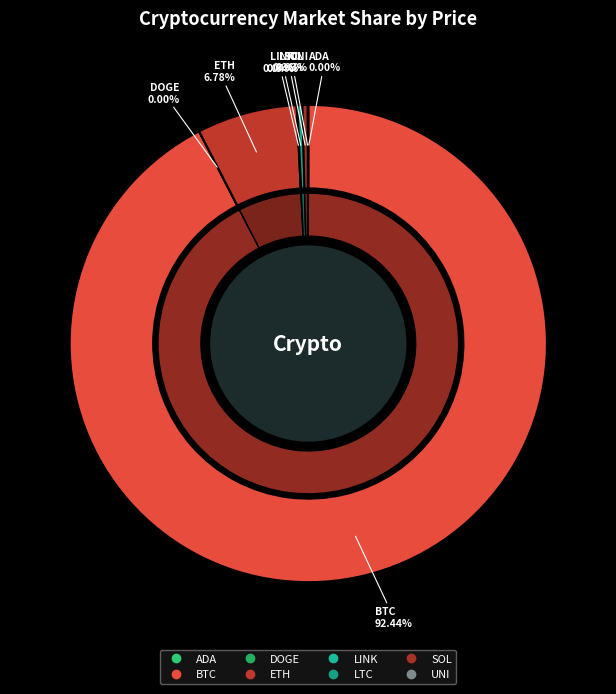

Do LINK and DOGE together represent more than half of the pie?

No